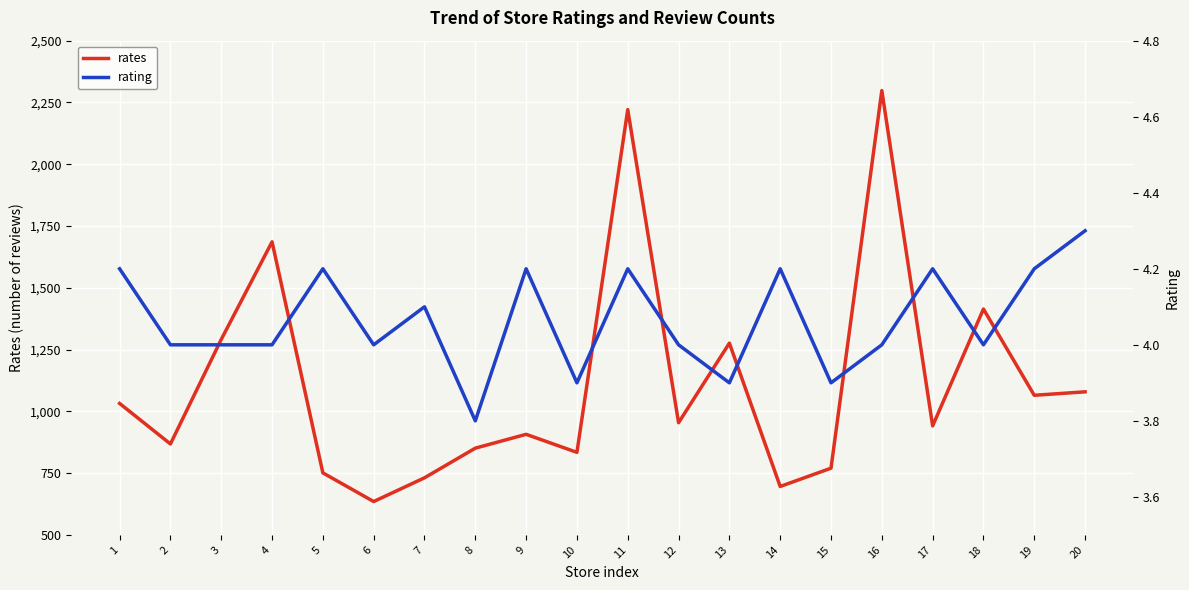

Which series has the largest range (max minus min)?

rates